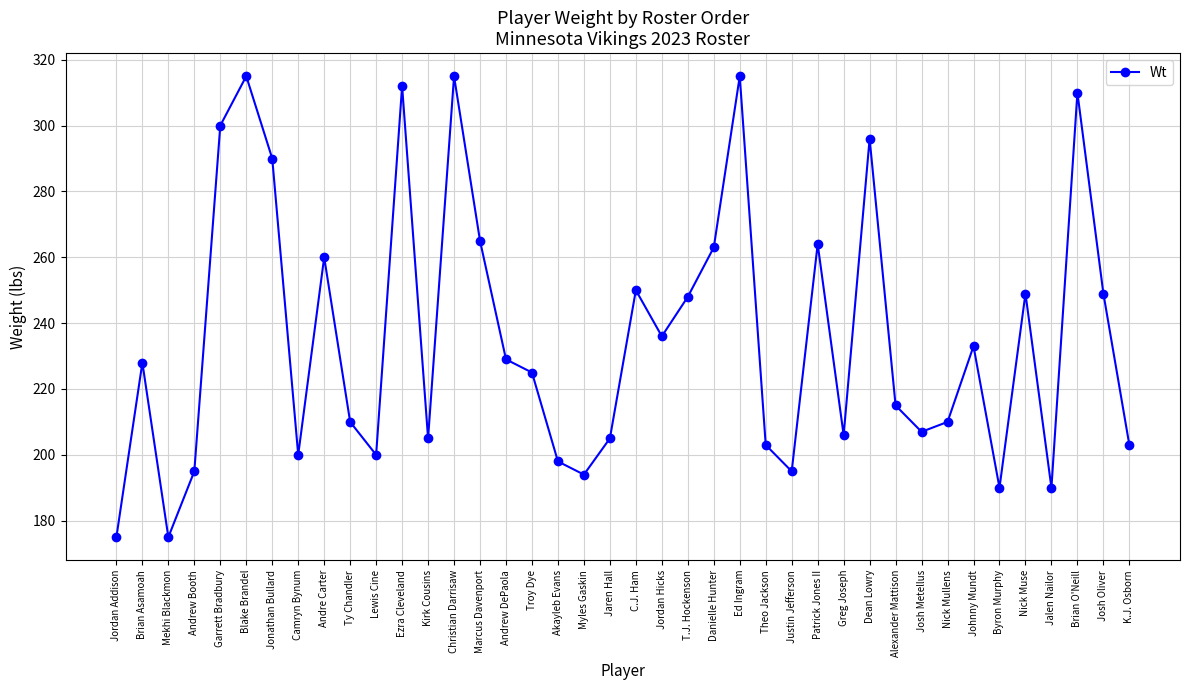

What is the value of the 1st point from the left?

175